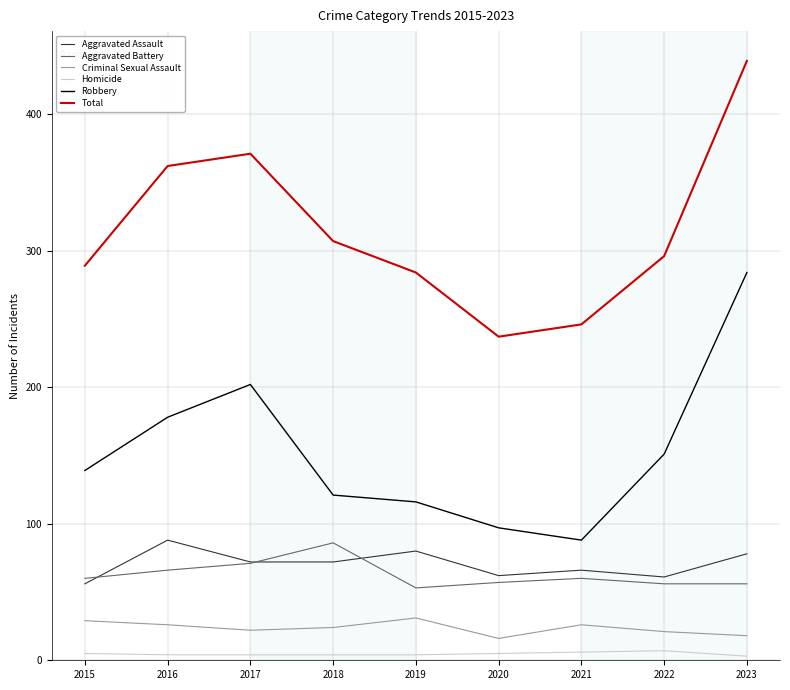

At which label does Aggravated Battery reach its peak?

2018